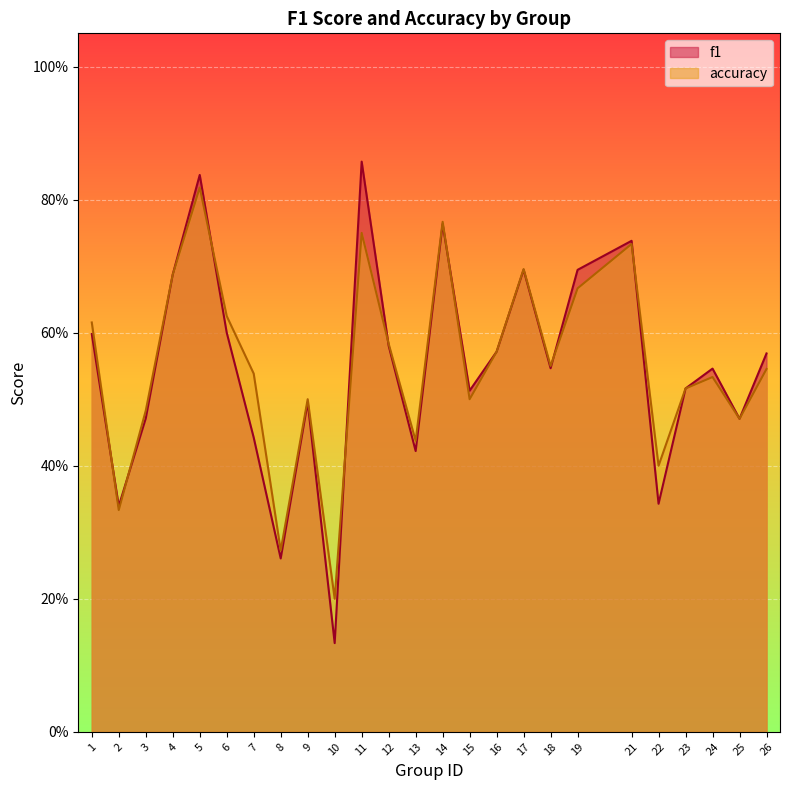

Rank the series at 7 from lowest to highest value.

f1, accuracy